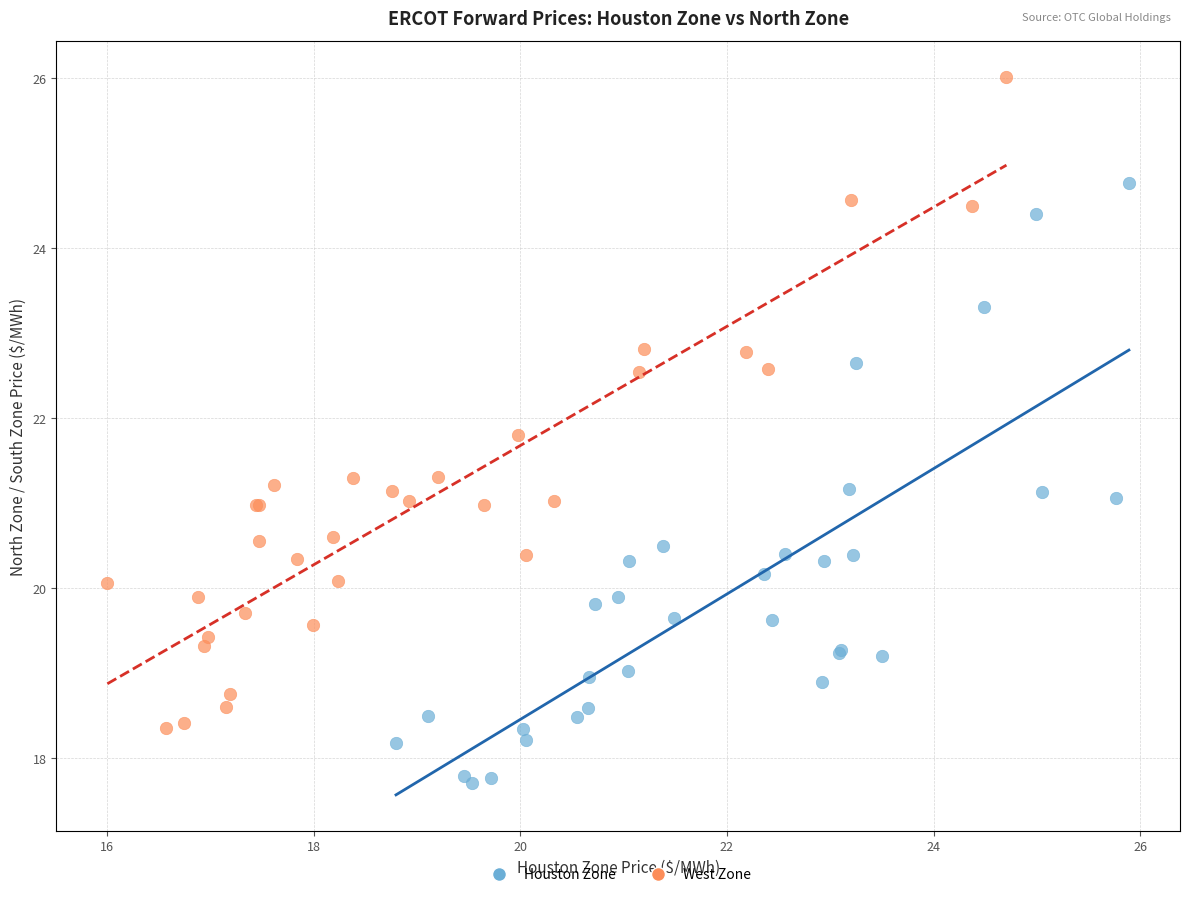

What are all the series names shown in the legend?

Houston Zone, West Zone